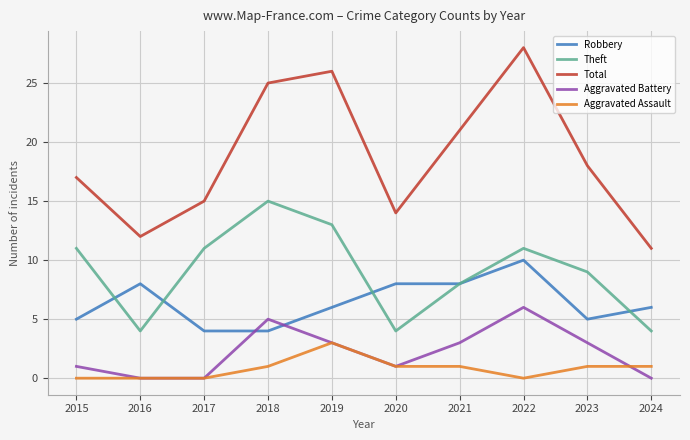

What is the sum of the Aggravated Assault values at 2022 and 2018?

1